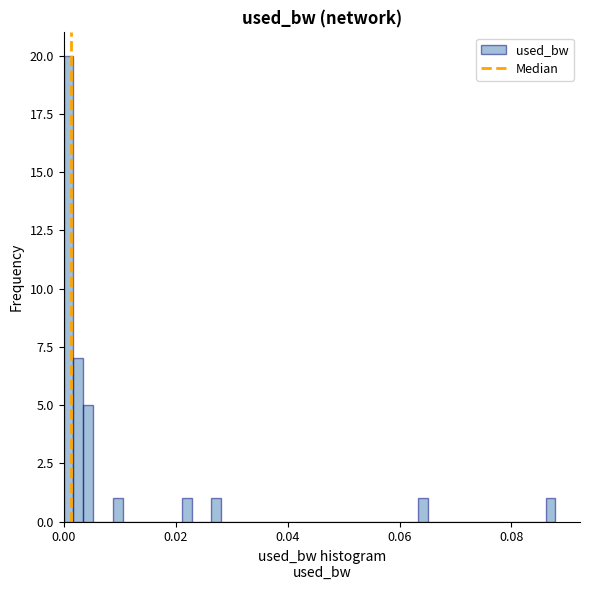

Read against the x-axis, roughly where is the centre of the tallest bar?

0.000